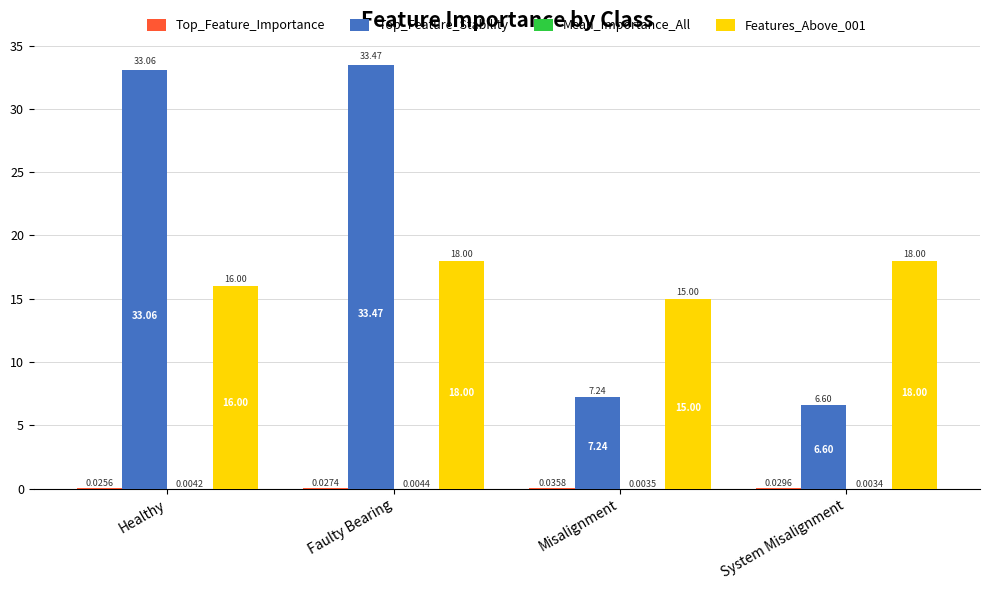

What is the sum of the Features_Above_001 values at Misalignment and System Misalignment?

33.0